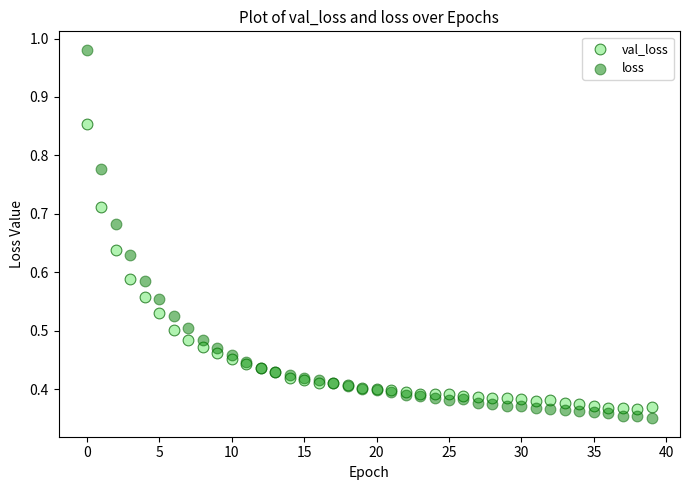

Which series reaches the minimum Y coordinate?

loss